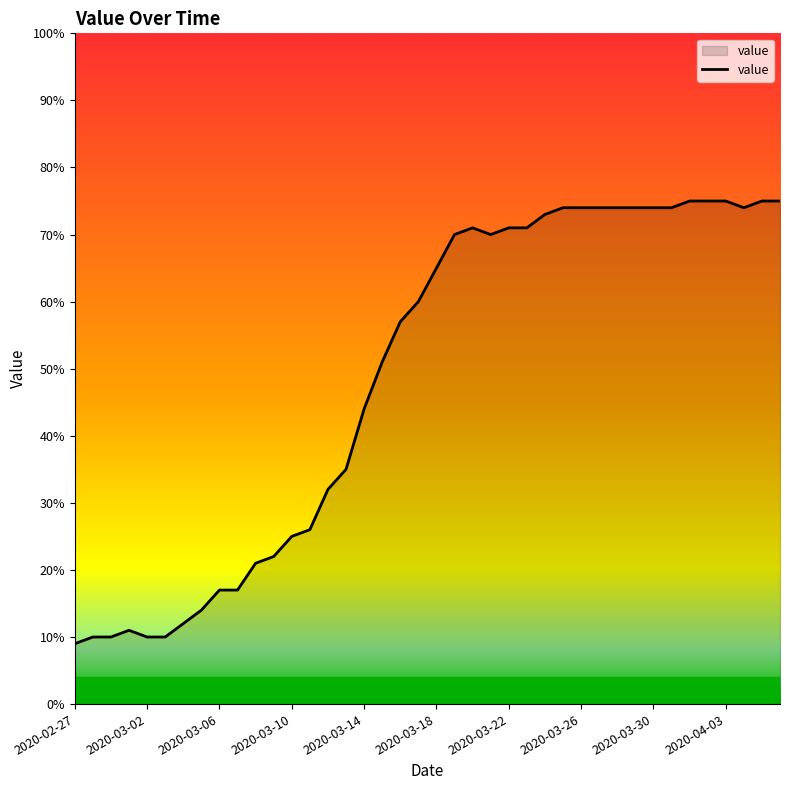

What is the greatest value displayed?

75